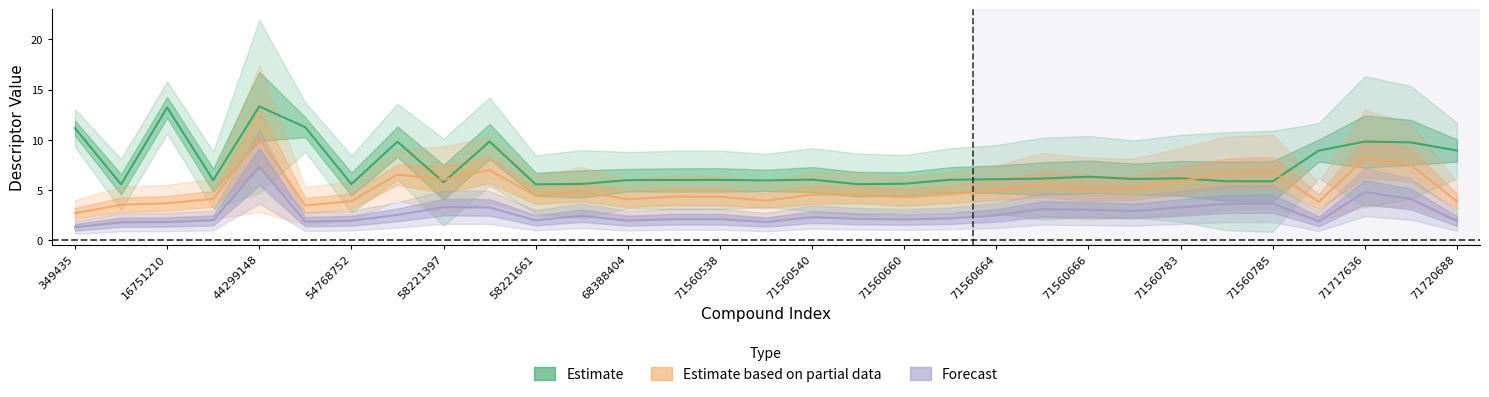

What is the approximate value of Estimate based on partial data at 29?

7.5